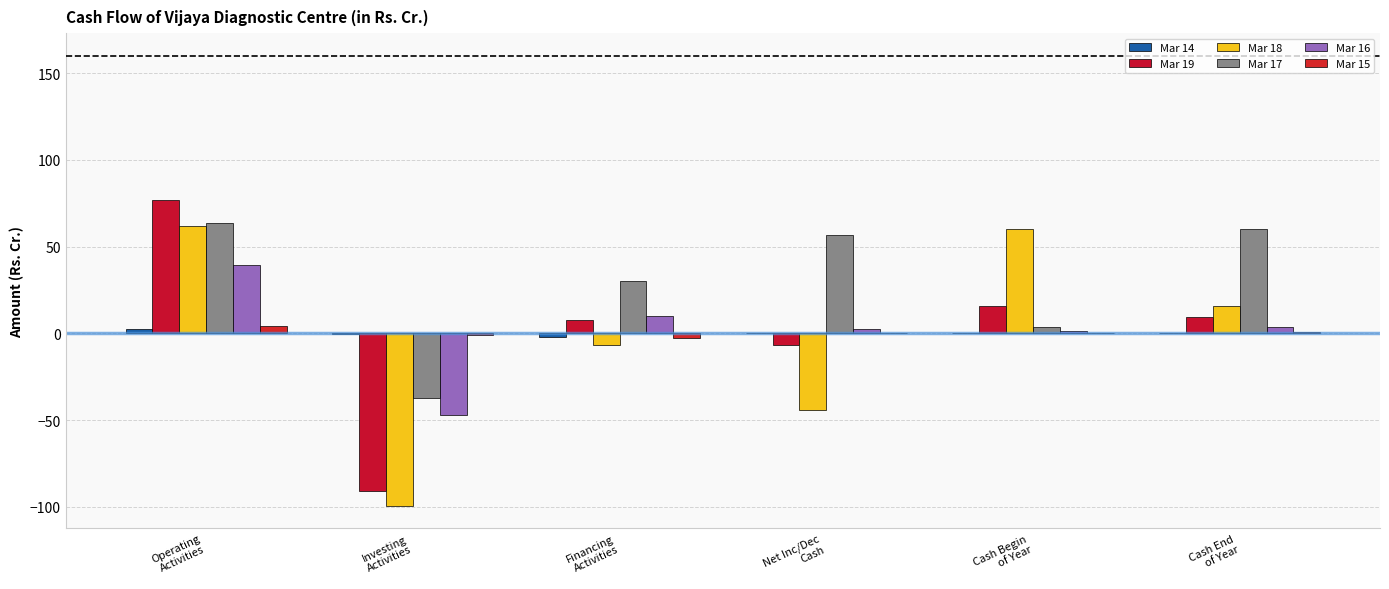

Where is Mar 19 nearest to the value -7?

Net Inc/Dec
Cash